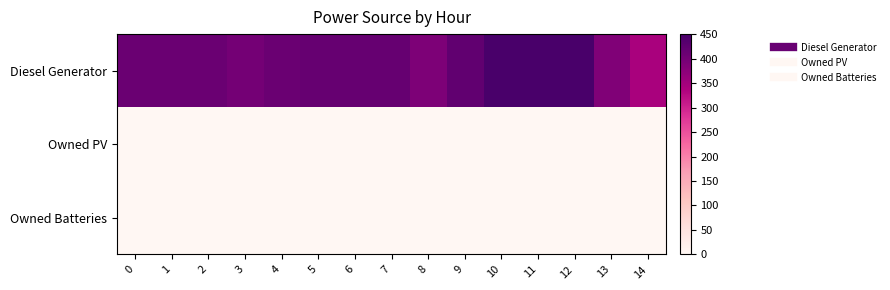

List the series in order of their peak value, highest first.

Diesel Generator, Owned PV, Owned Batteries